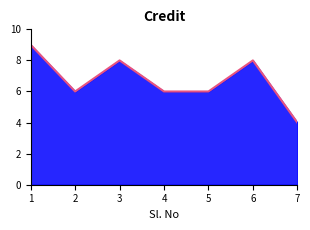

At which category does the chart reach its peak across all series?

1